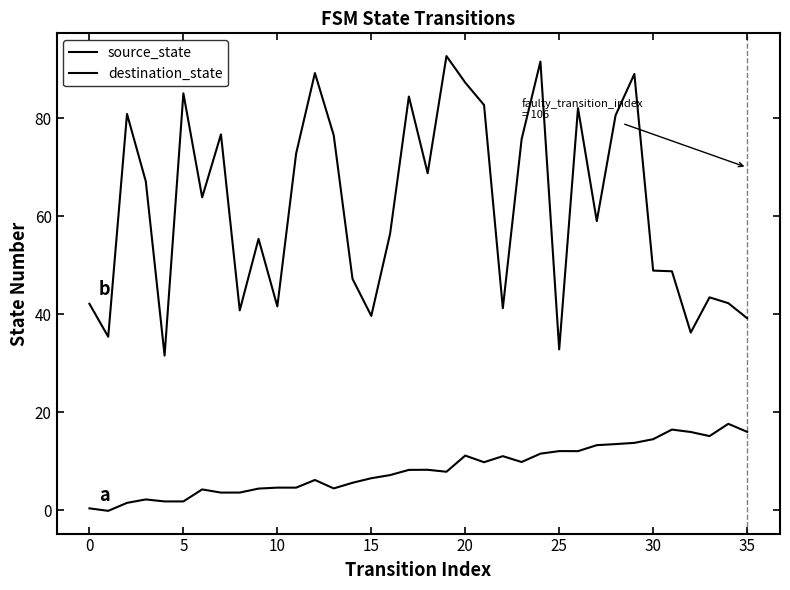

How many lines are shown in the chart?

2